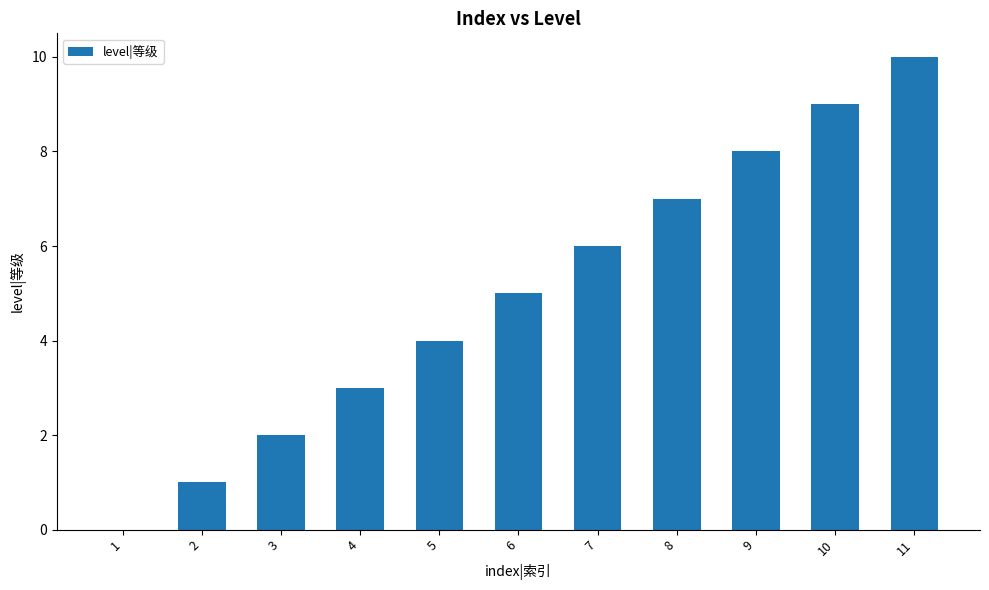

What is the average value?

5